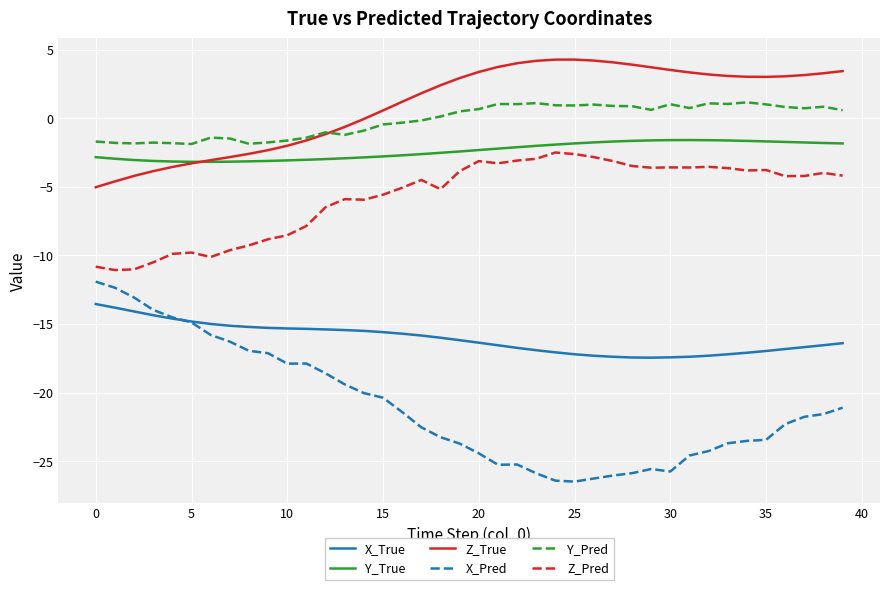

Which series has the widest spread of values?

X_Pred